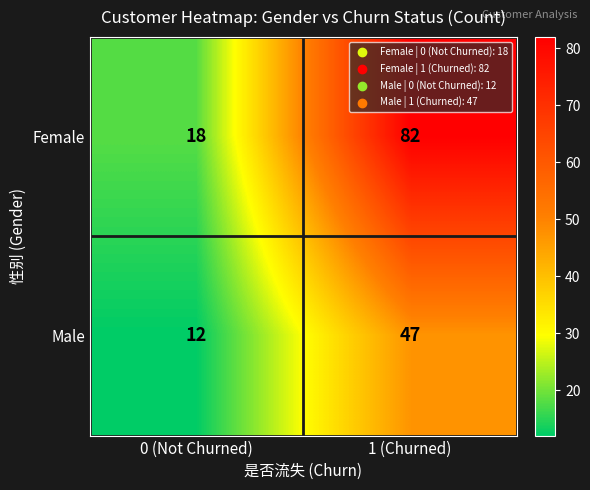

Which series has the largest range (max minus min)?

Female